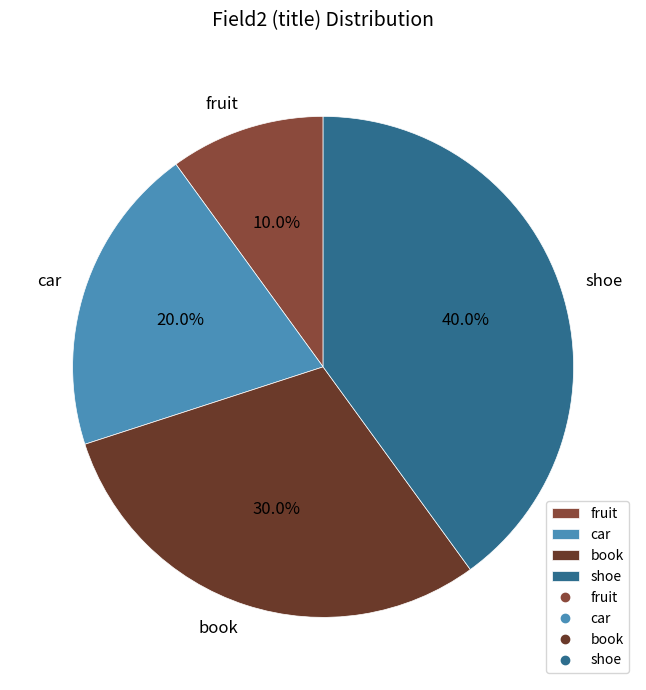

Does shoe account for over 50% of the chart?

No